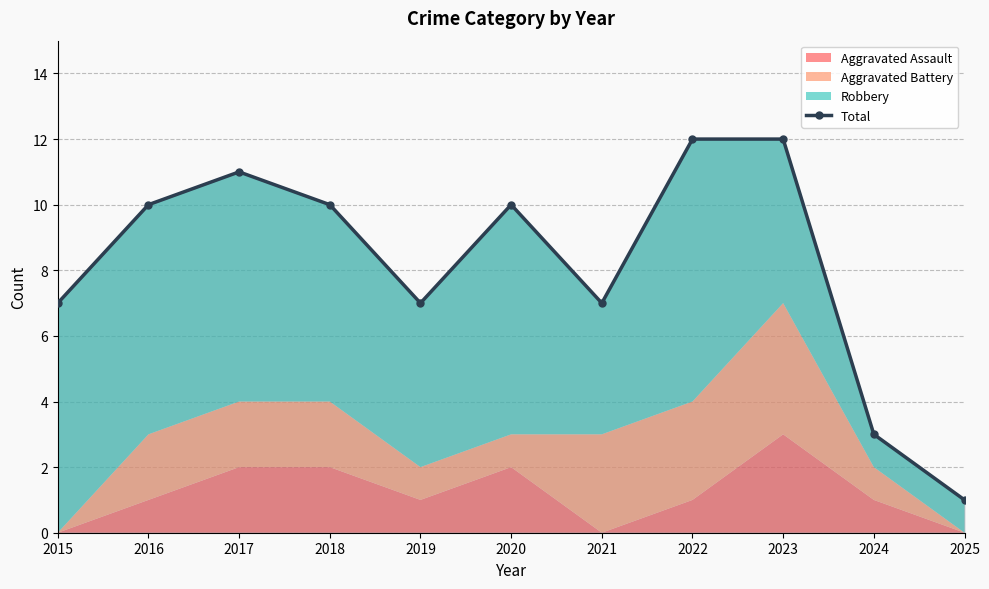

What is the greatest value displayed?

12